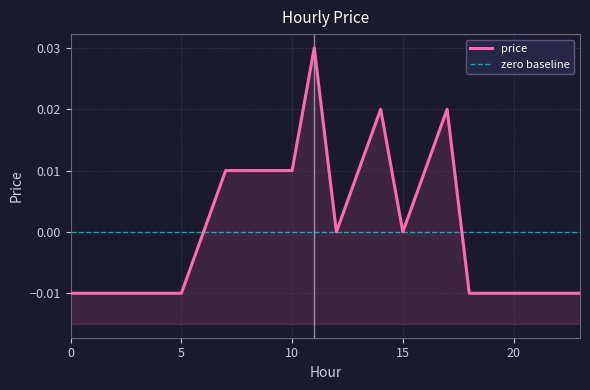

How many positive values are there?

9